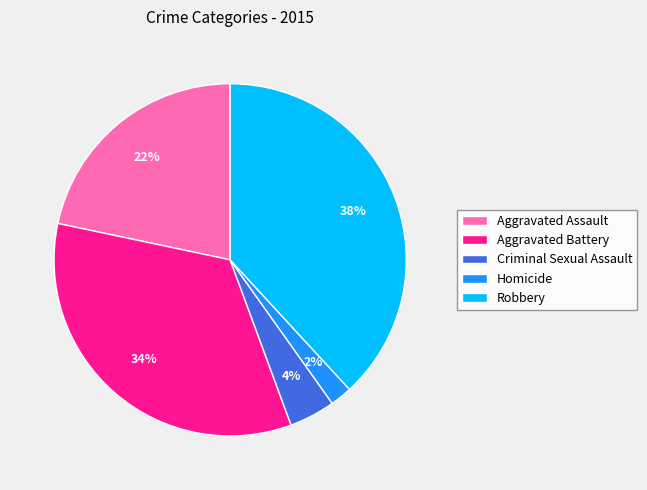

Do Aggravated Battery and Robbery together represent more than half of the pie?

Yes